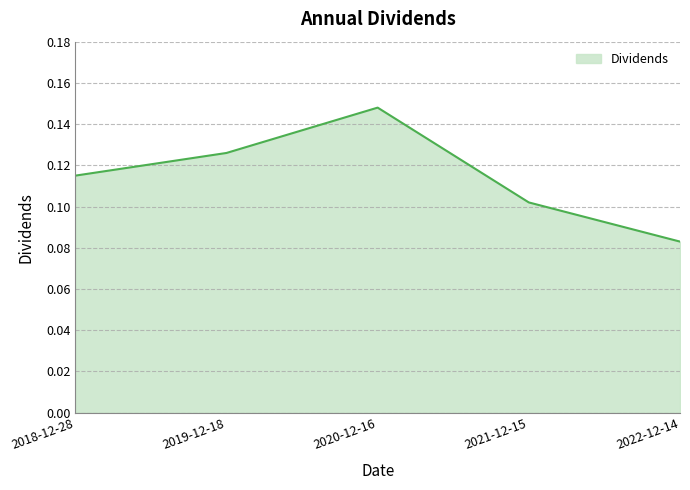

What is the sum of all values?

0.6